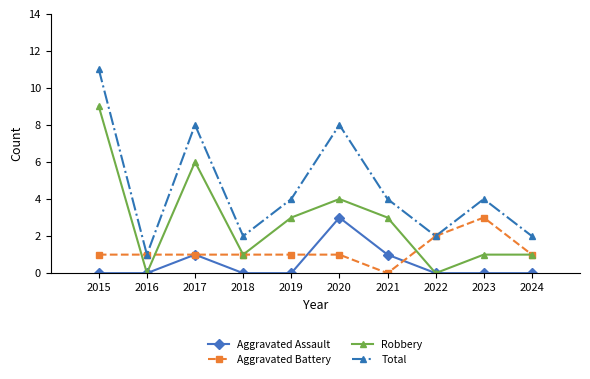

Does the chart have visible grid lines?

No